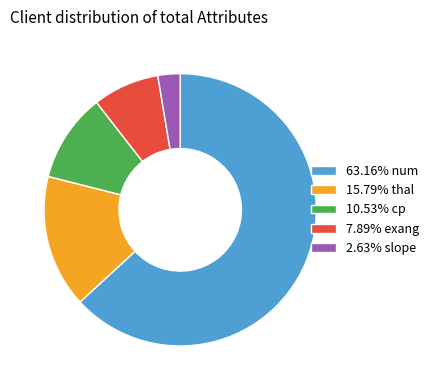

Is there any slice that represents more than half of the pie?

Yes